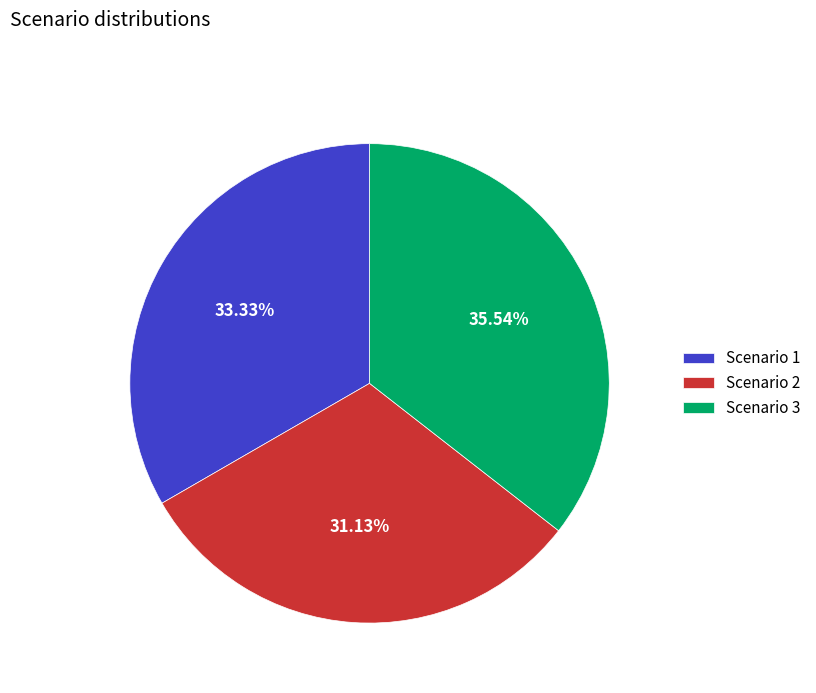

Is Scenario 1 the majority of the pie?

No